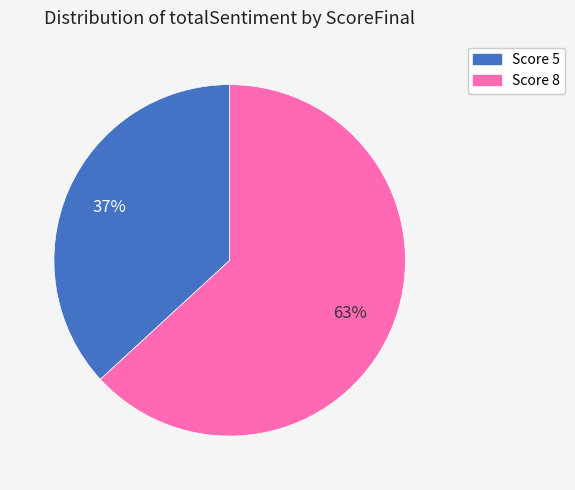

Is there any slice that represents more than half of the pie?

Yes